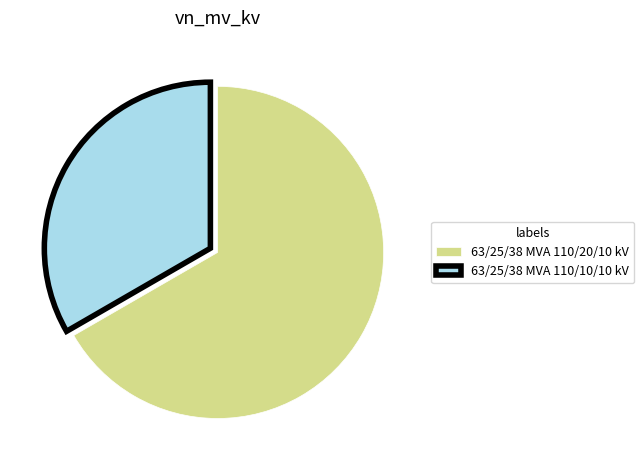

Do 63/25/38 MVA 110/10/10 kV and 63/25/38 MVA 110/20/10 kV together represent more than half of the pie?

Yes